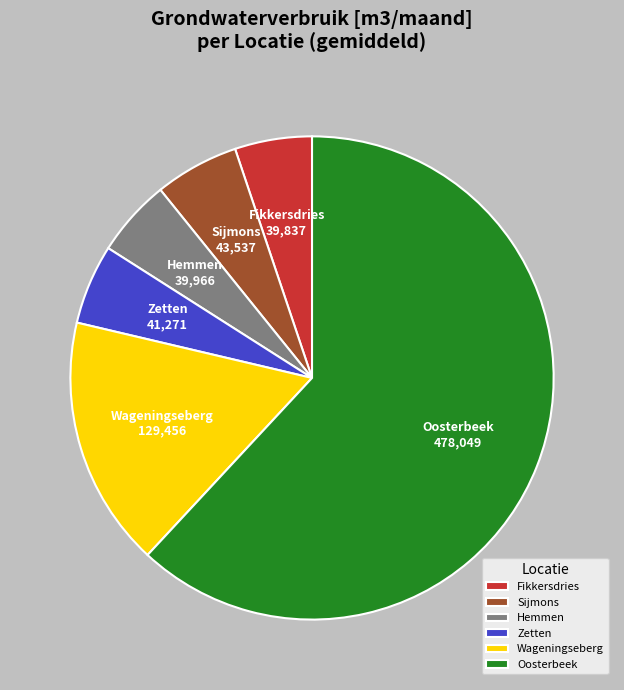

Approximately how many times larger is the value at Zetten compared to Fikkersdries?

1.0